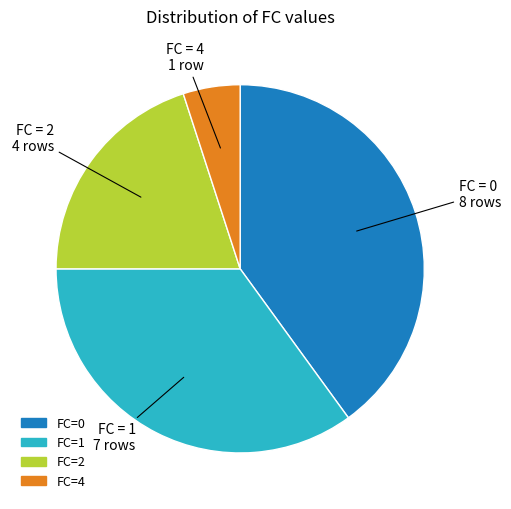

Is there any slice that represents more than half of the pie?

No